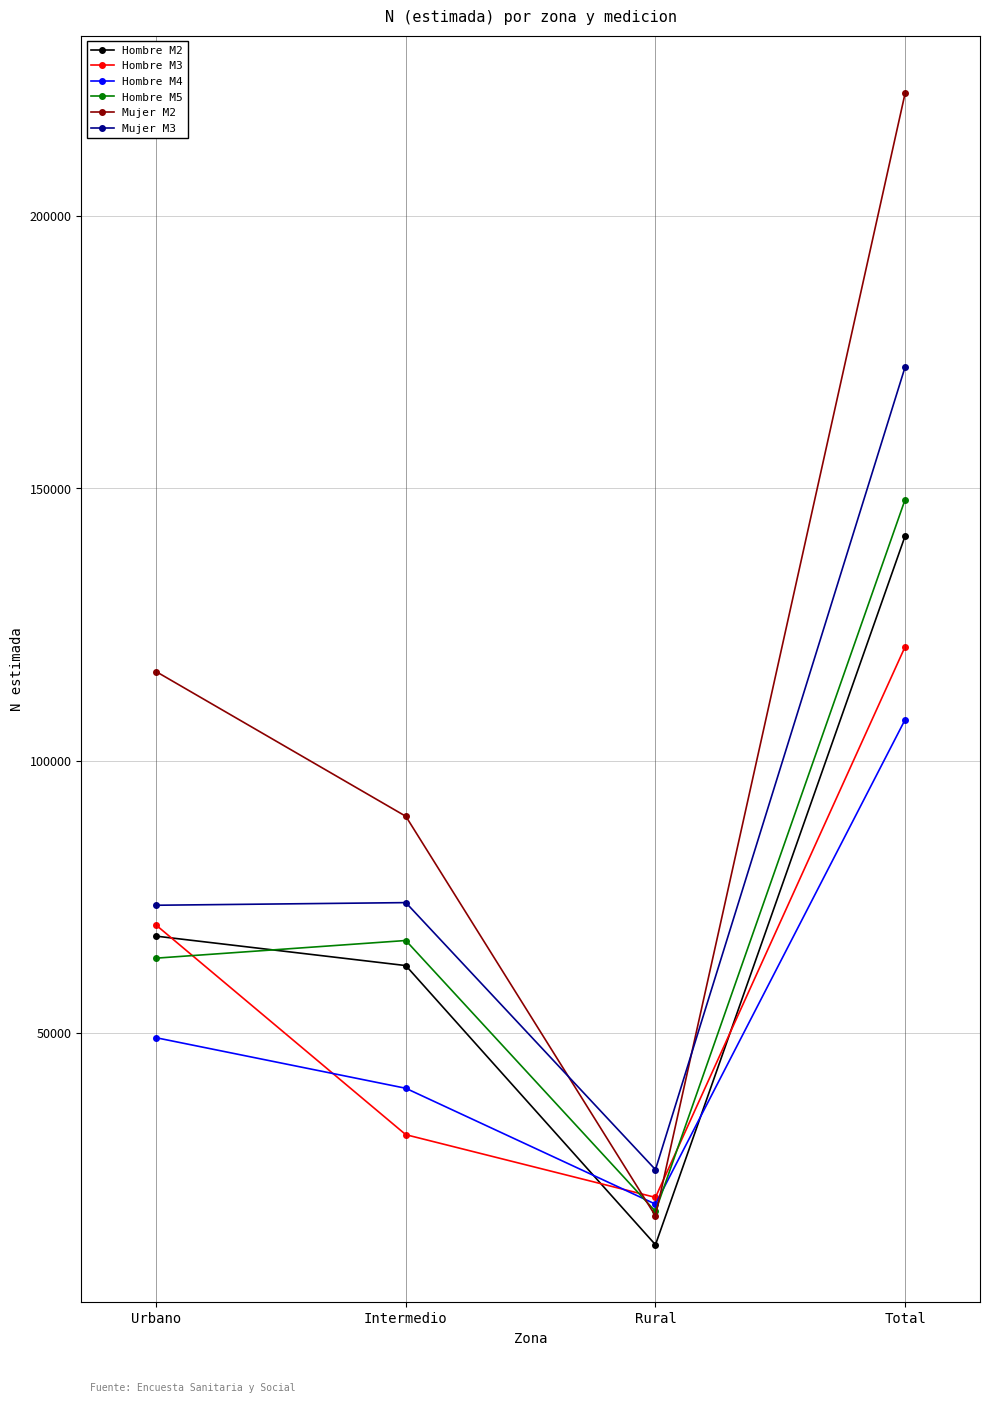

What is the sum of all Hombre M3 values?

241871